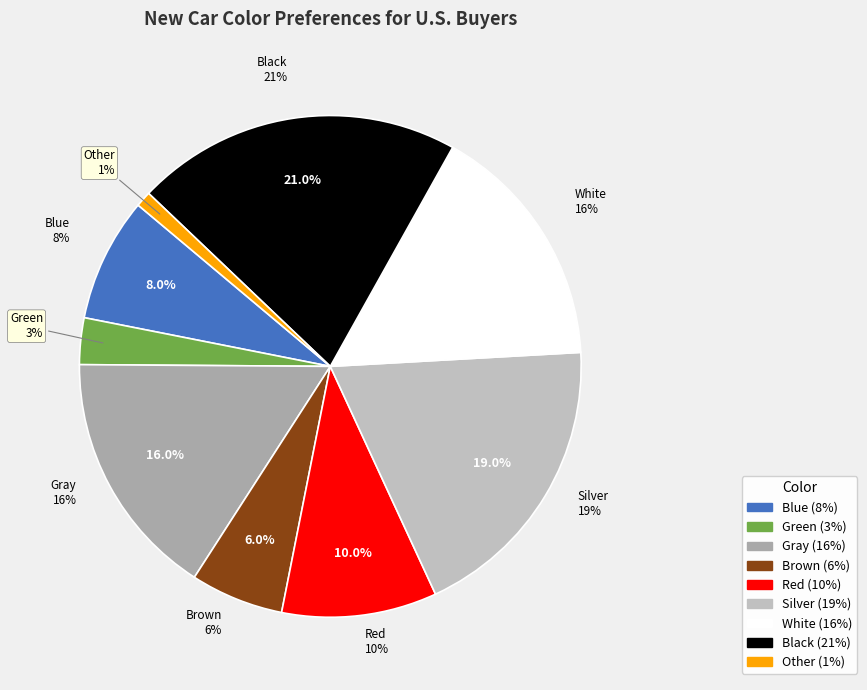

What is the change in value from Red to Silver?

+9